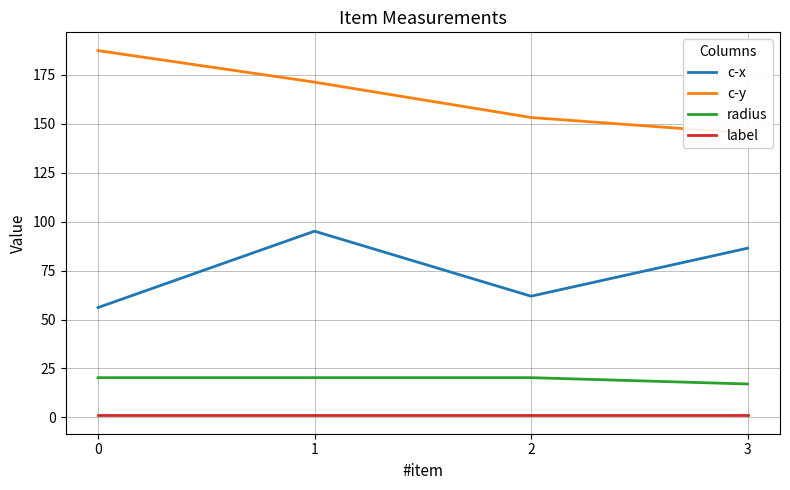

Reading left to right, list all the values displayed in this chart.

c-x: 56.1	95.2	61.9	86.5
c-y: 187.4	171.3	153.2	145.2
radius: 20.3	20.3	20.3	17.1
label: 1.0	1.0	1.0	1.0